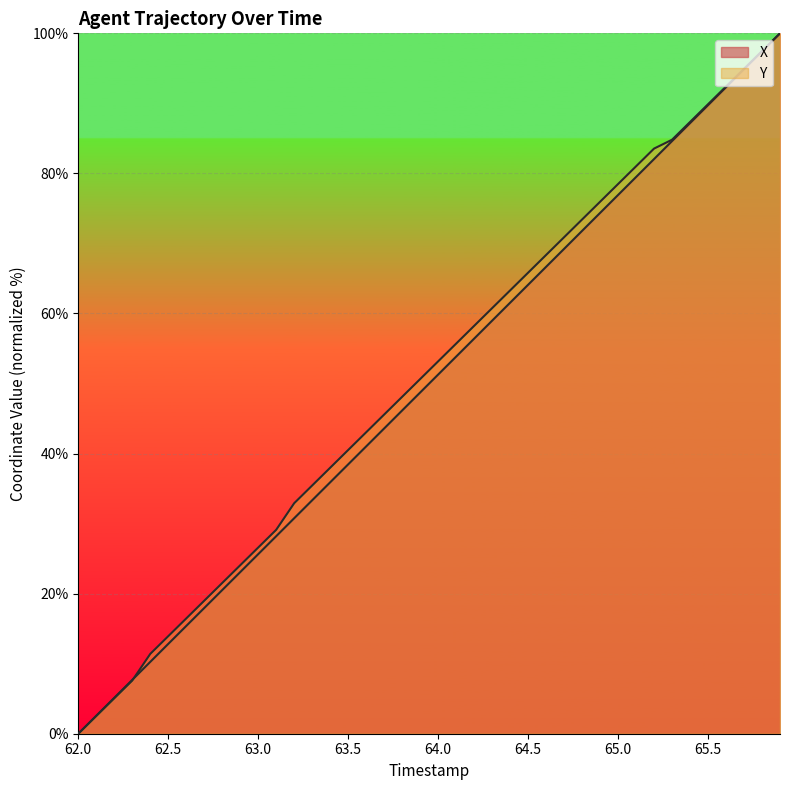

How many lines are shown in the chart?

2